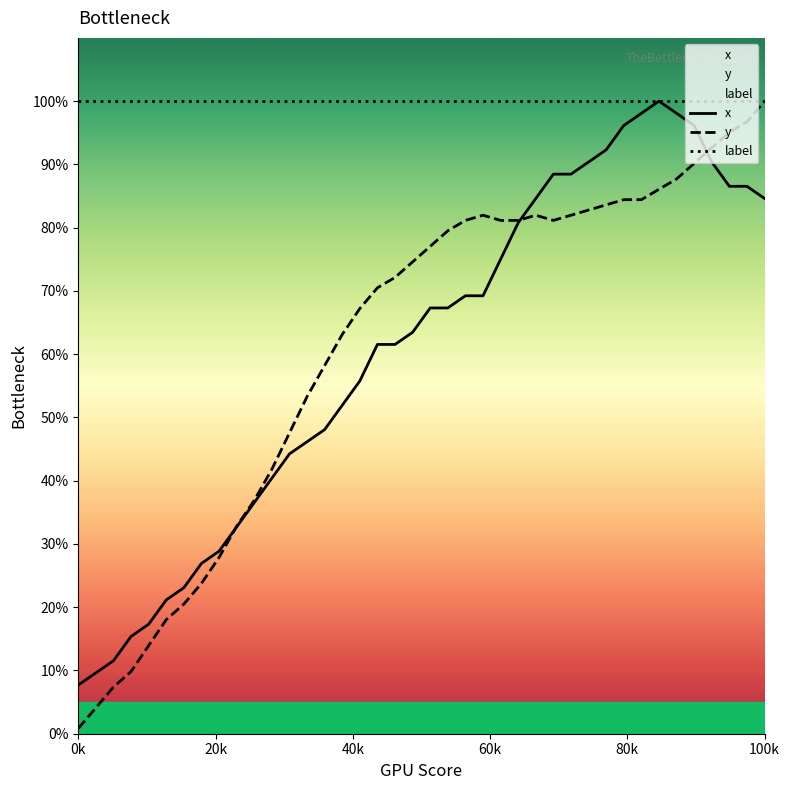

True or false: x has a value of 84.6 at 100k.

True